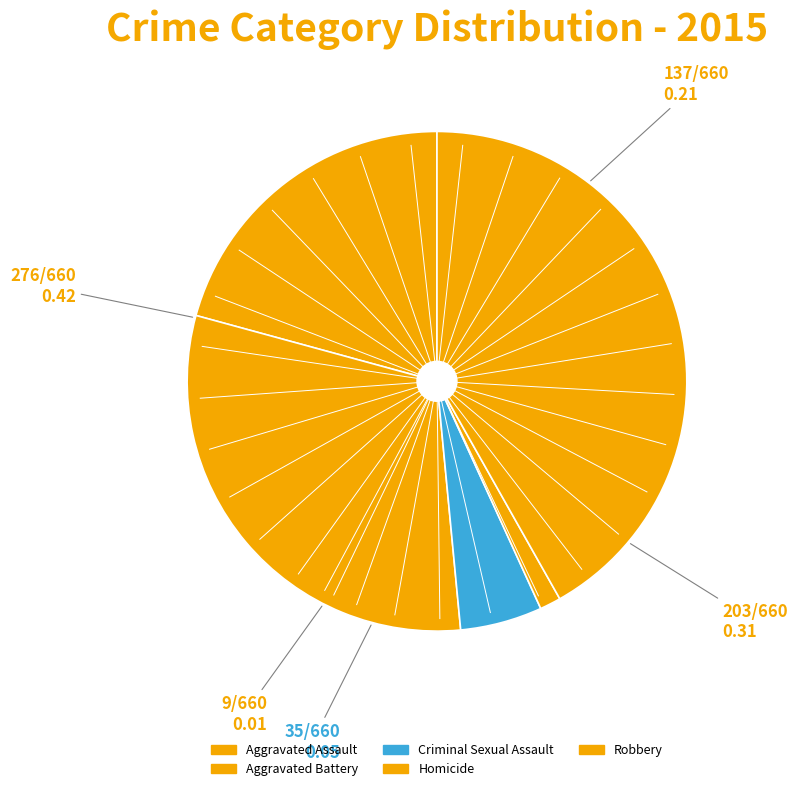

Rank the categories by value from lowest to highest.

Homicide, Criminal Sexual Assault, Aggravated Assault, Aggravated Battery, Robbery